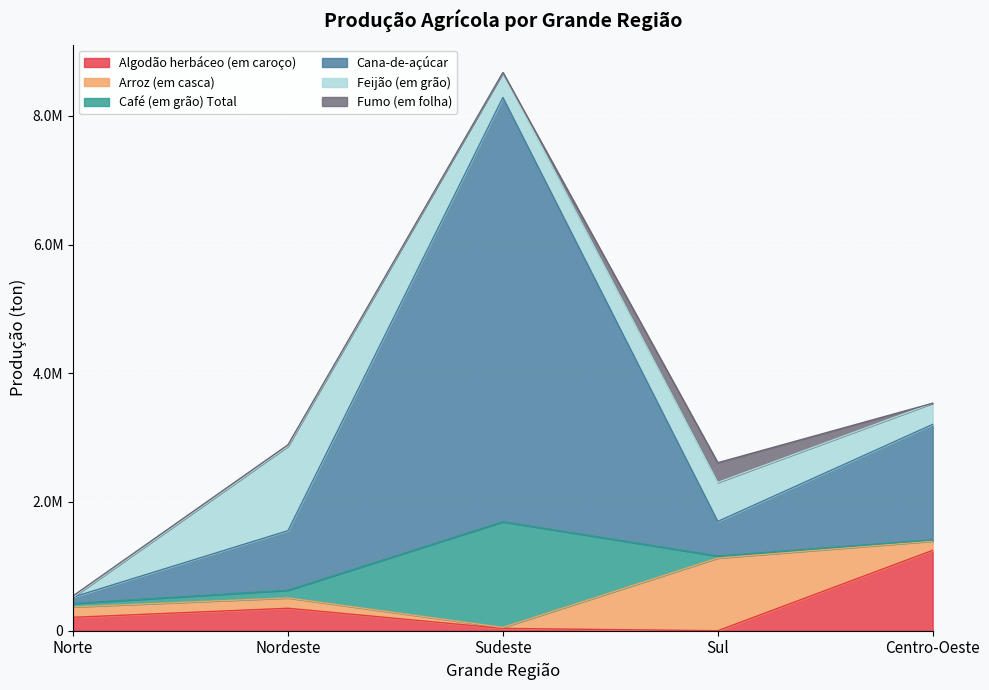

Where do Algodão herbáceo (em caroço) and Café (em grão) Total first cross each other?

Nordeste and Sudeste